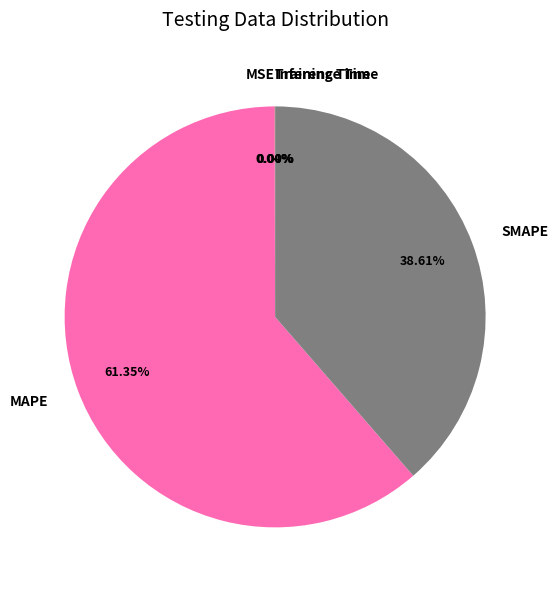

To the nearest percent, what is the average slice percentage?

20%